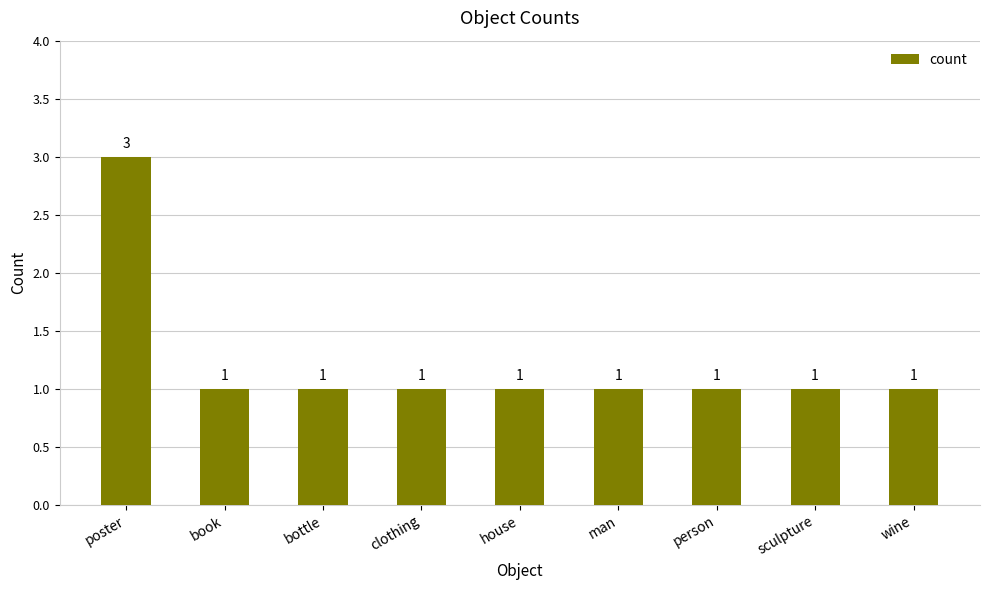

What is the sum of the values at house and poster?

4